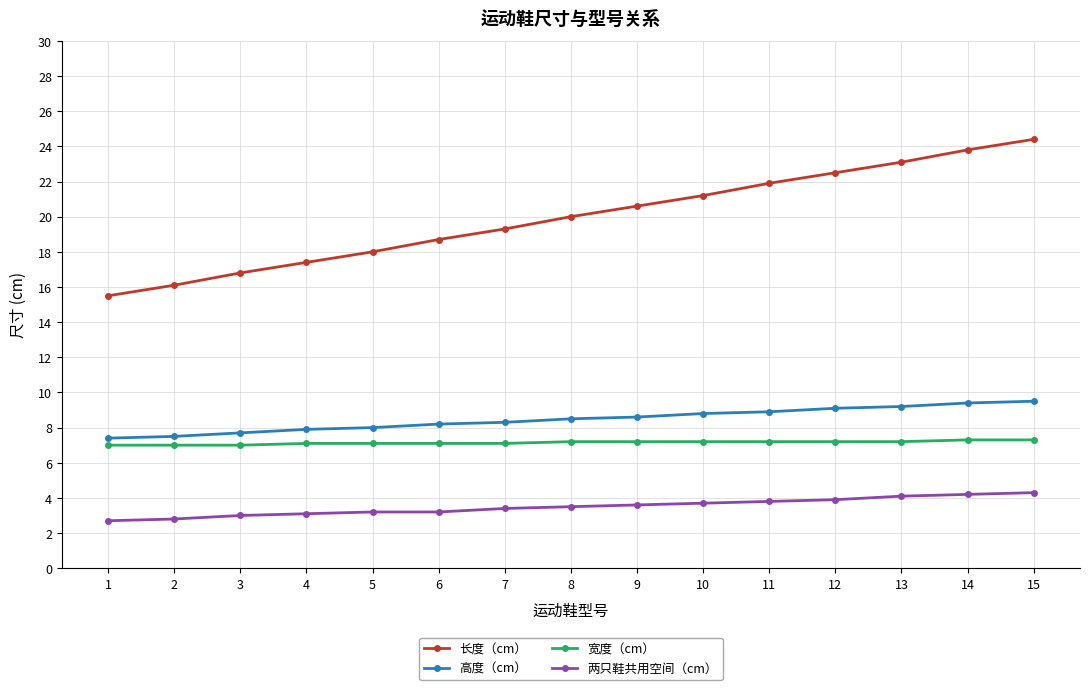

Is this an area chart (filled region under the line)?

No